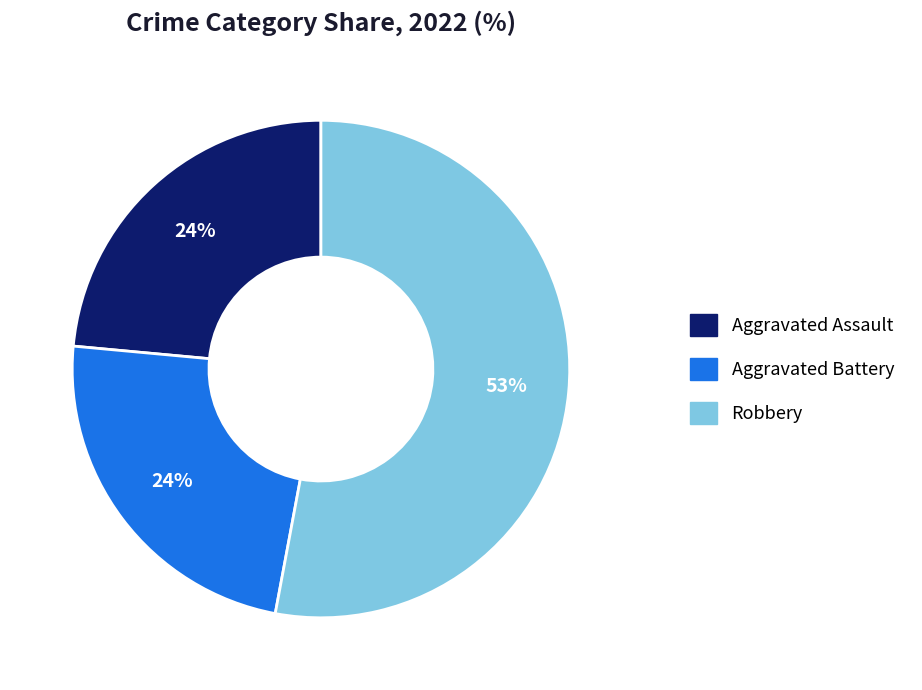

To the nearest percent, what is the difference between the largest and smallest slice percentages?

29%